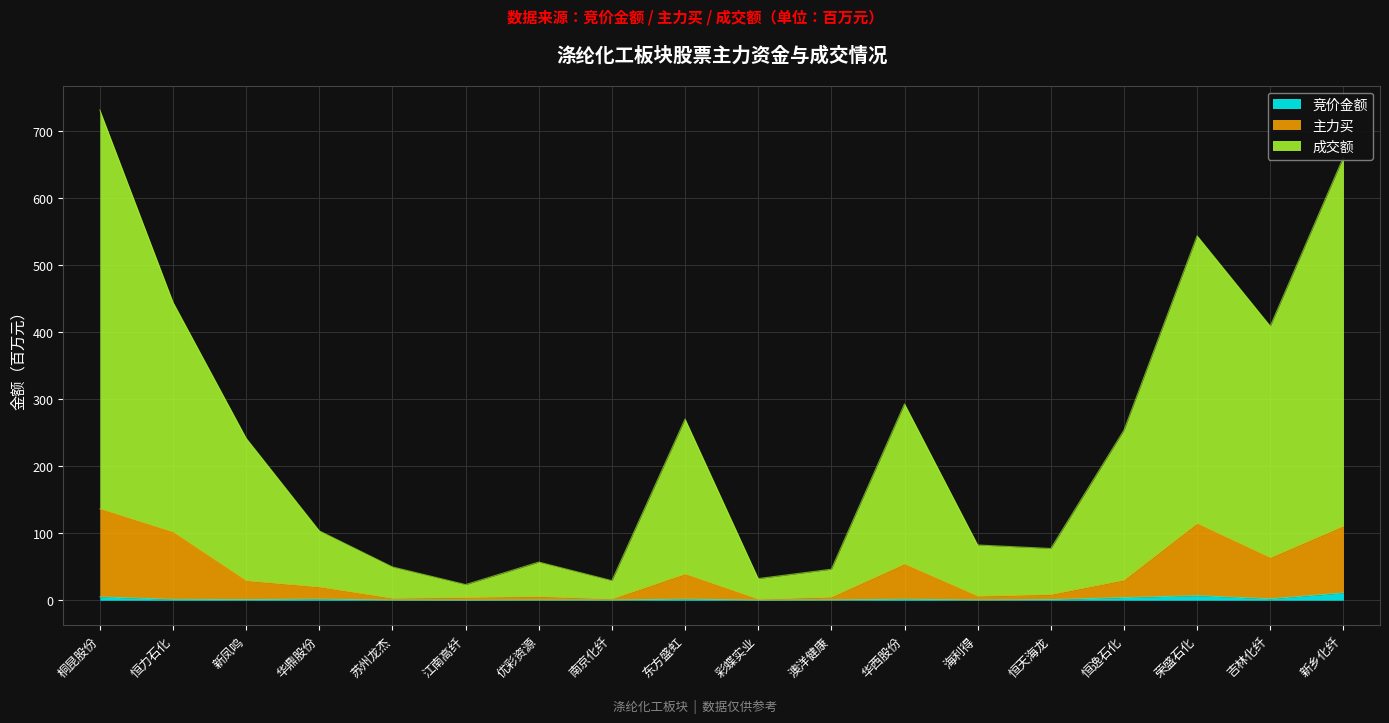

How many values in the 竞价金额 series are below 1?

9